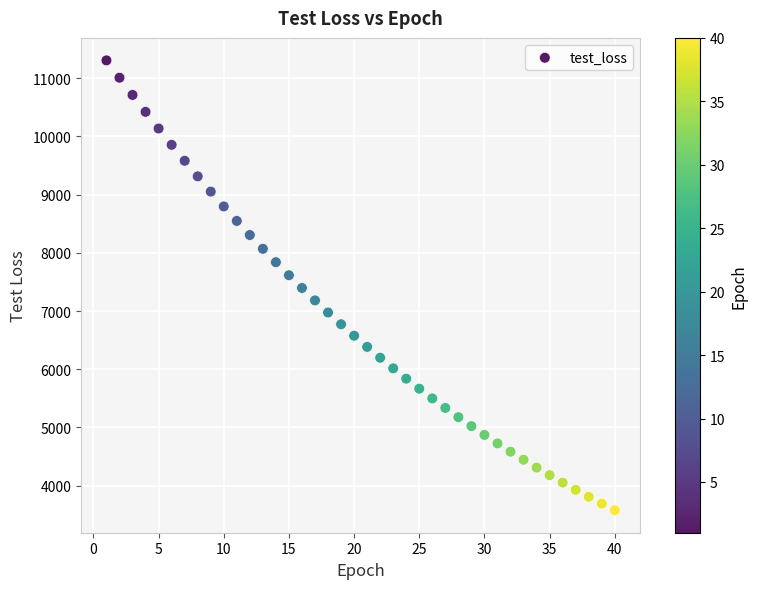

What is the range of Y values (max minus min)?

7726.5